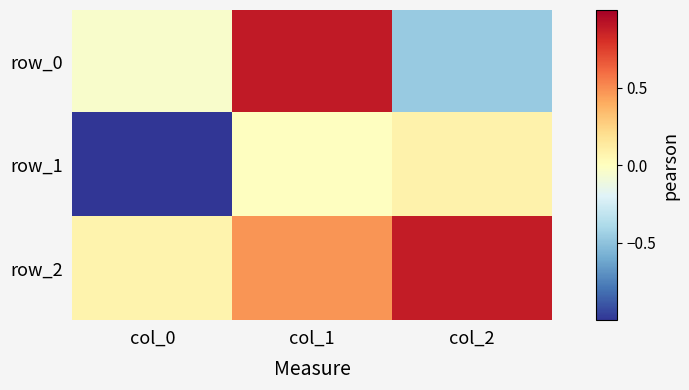

True or false: row_0 has a value of -0.7 at col_2.

False